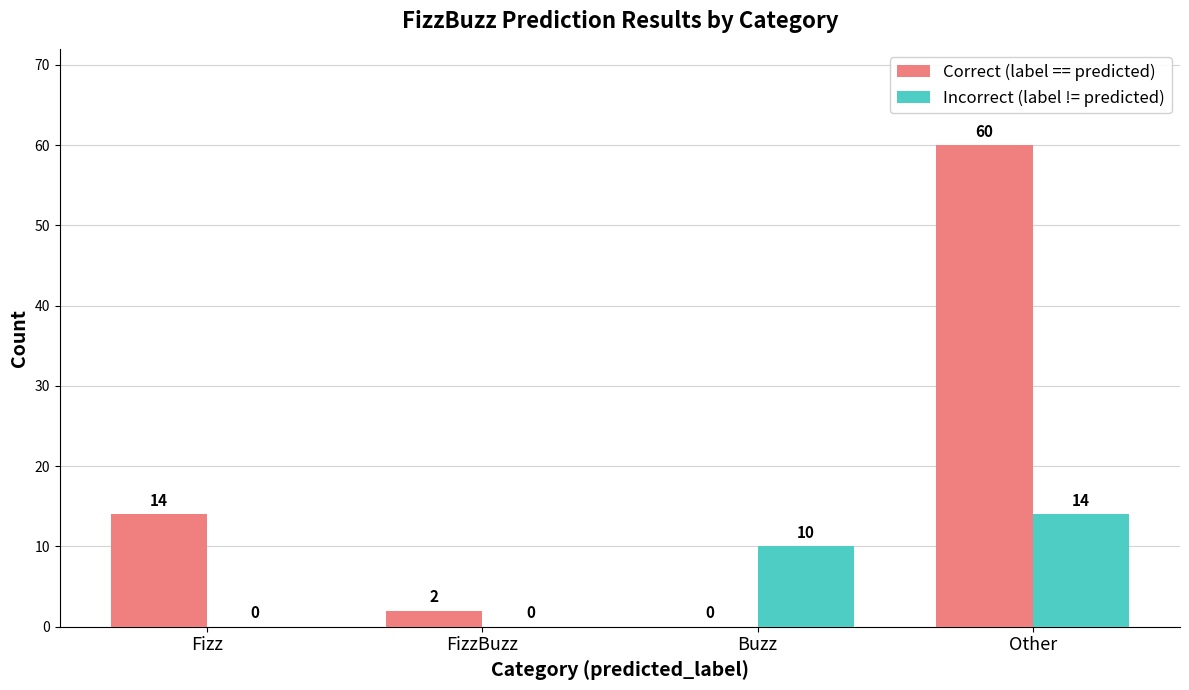

Which series has the largest total across all categories?

Correct (label == predicted)